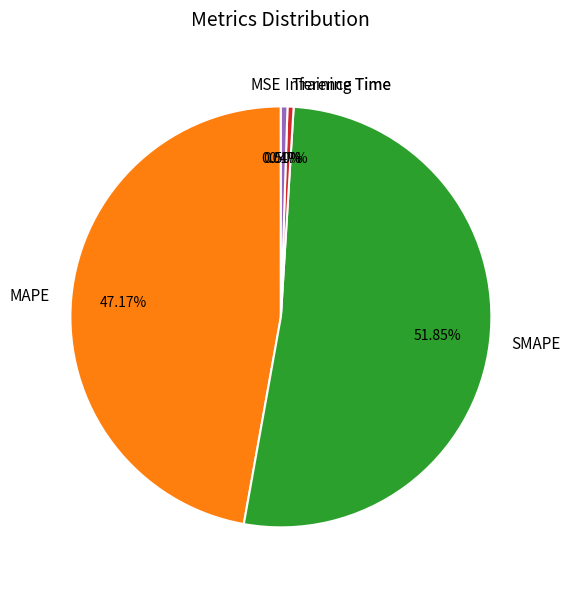

Does SMAPE represent more than half of the total?

Yes